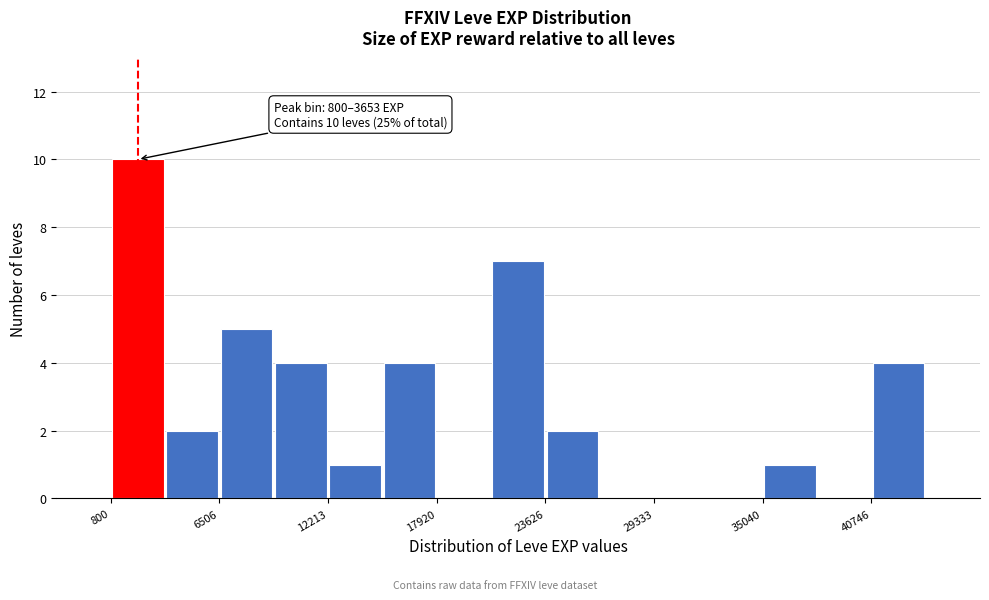

Read against the x-axis, roughly where is the centre of the tallest bar?

2000